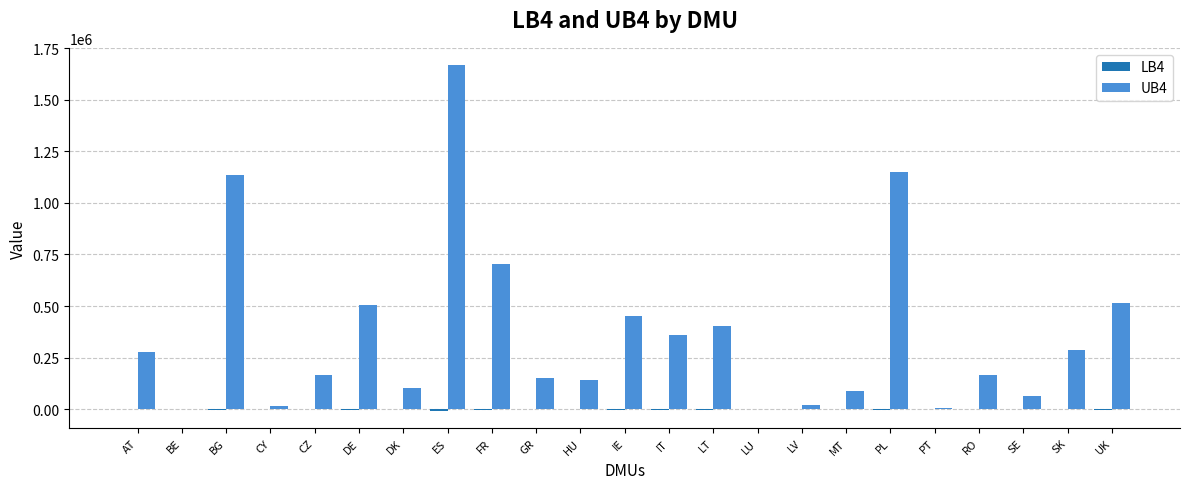

Which series has the largest total across all categories?

UB4